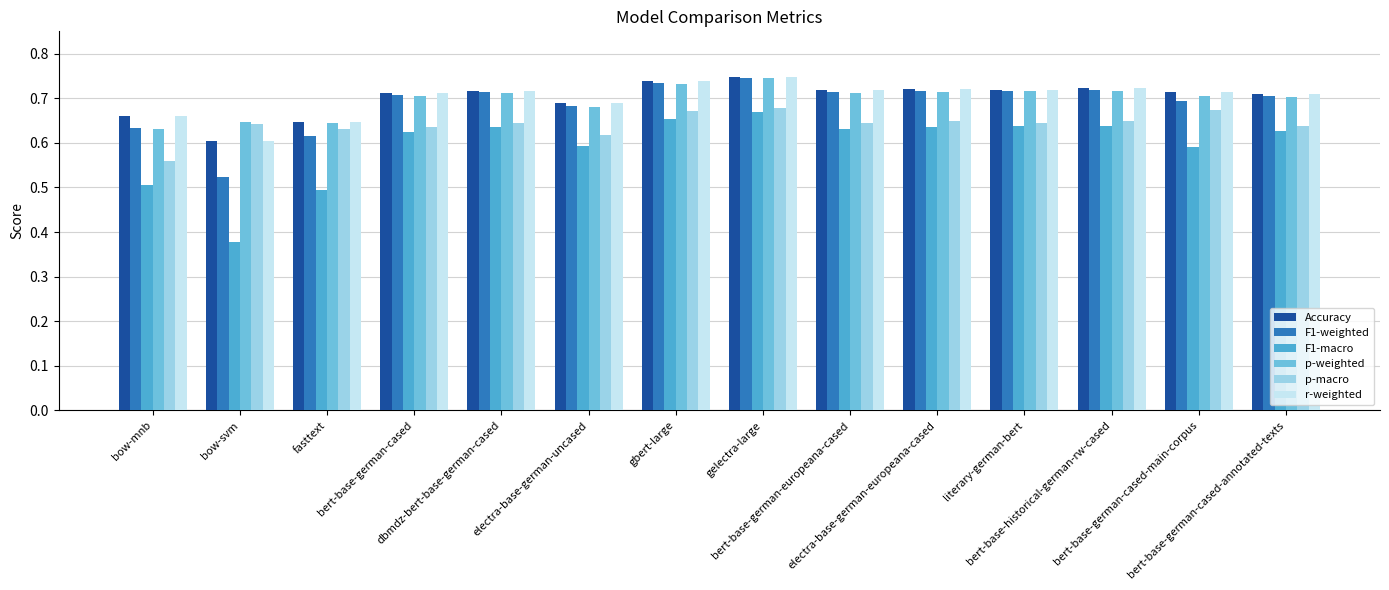

What is the maximum value for F1-macro?

0.7